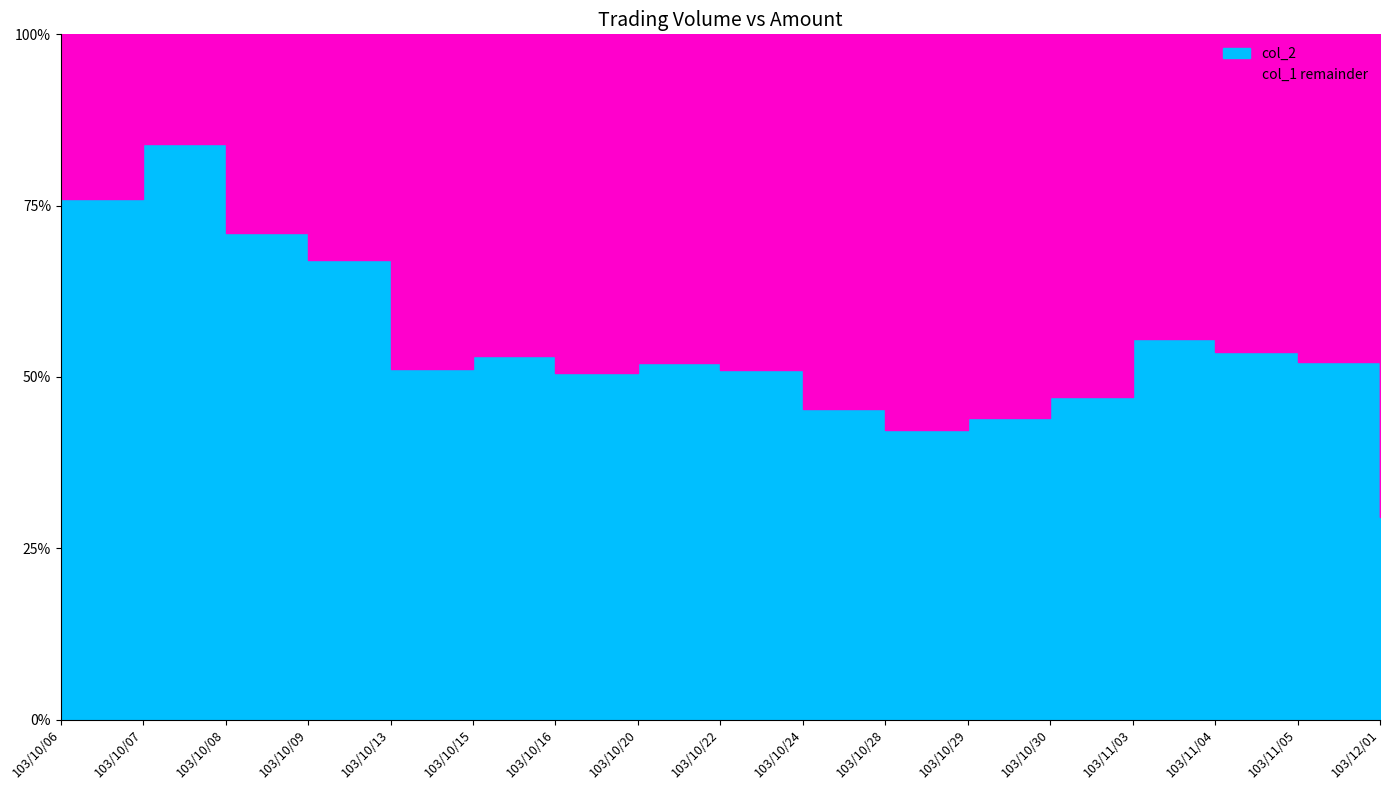

Rank the series by their maximum value, from highest to lowest.

col_1, col_2